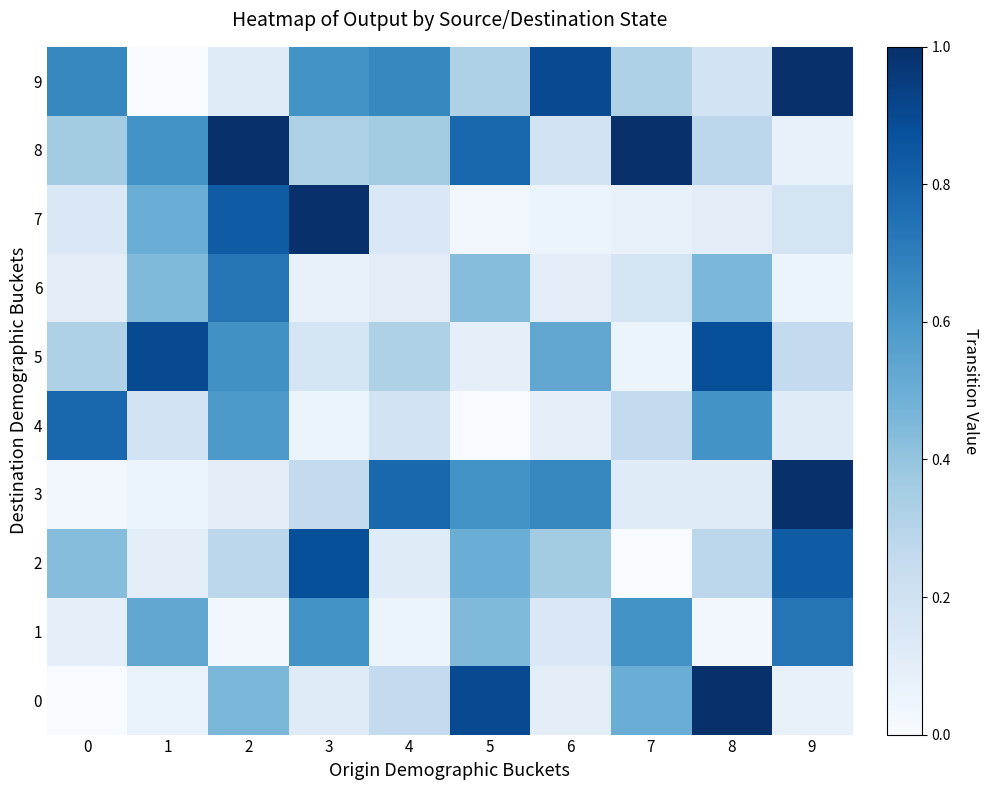

At which category does the chart reach its peak across all series?

8